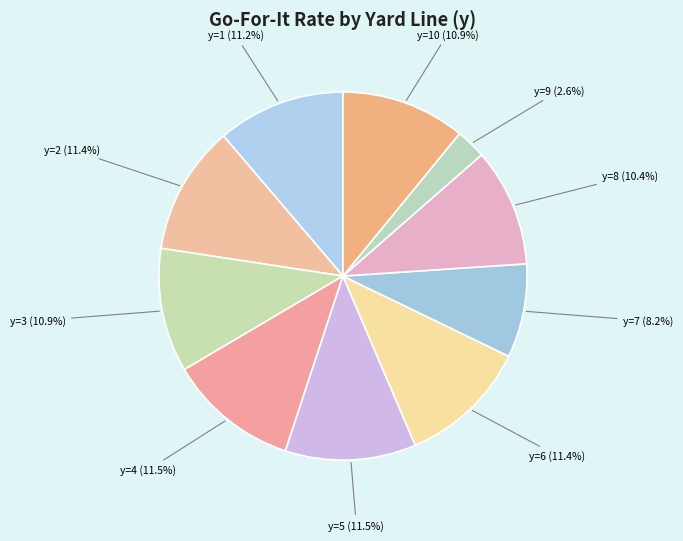

Count the number of slices in the pie.

10